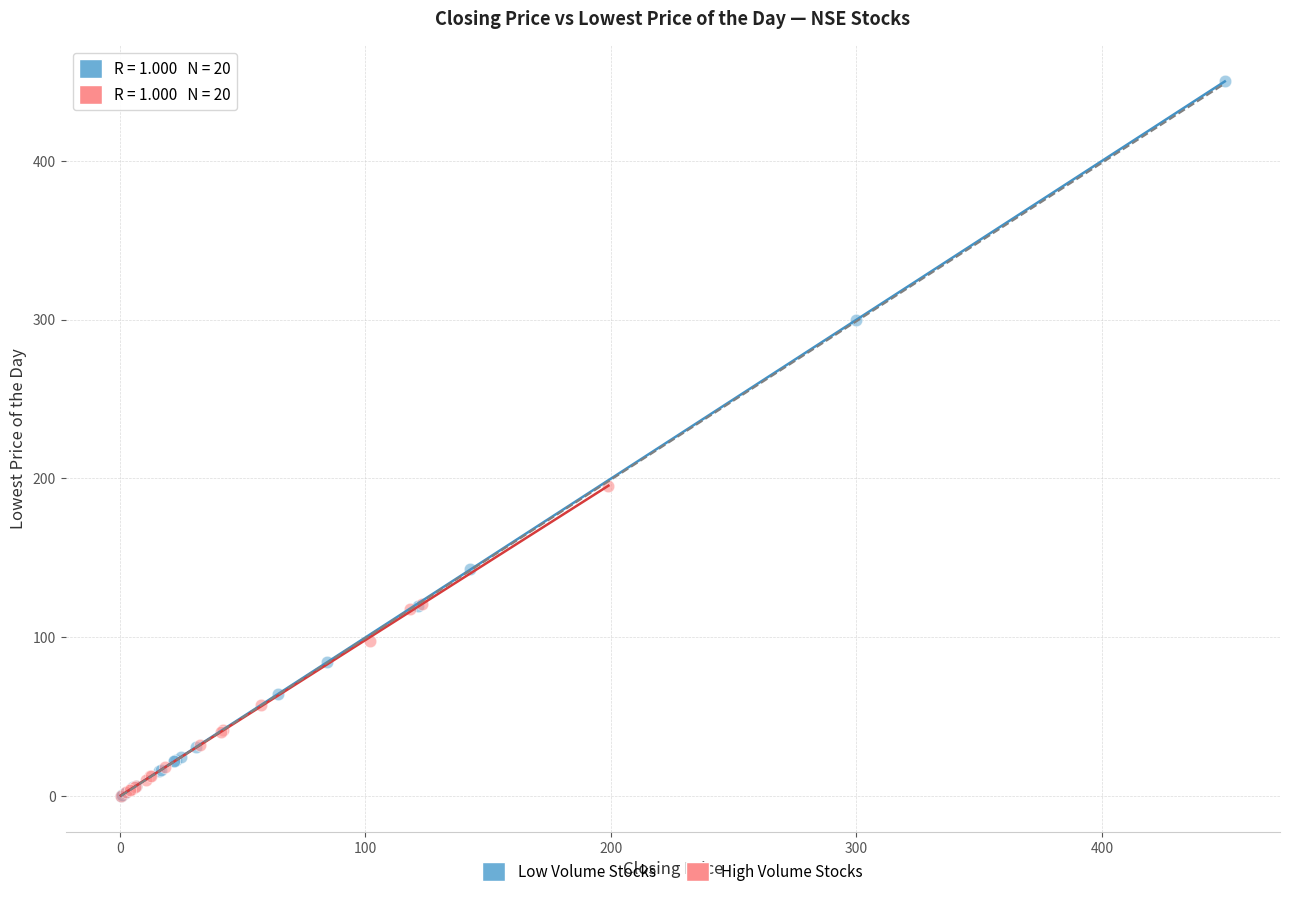

Which series reaches the maximum Y coordinate?

Low Volume Stocks